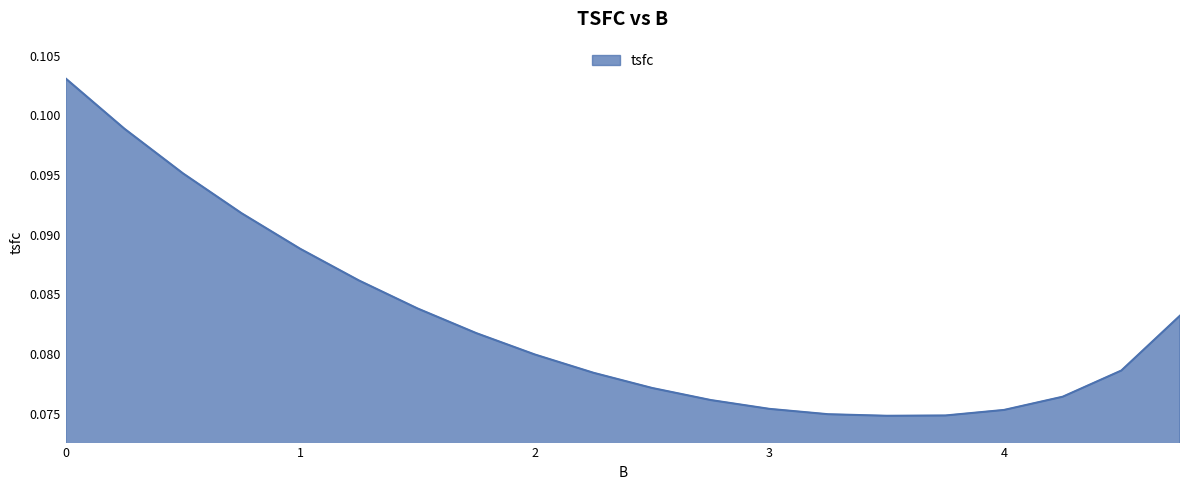

What is the sum of all values?

1.7